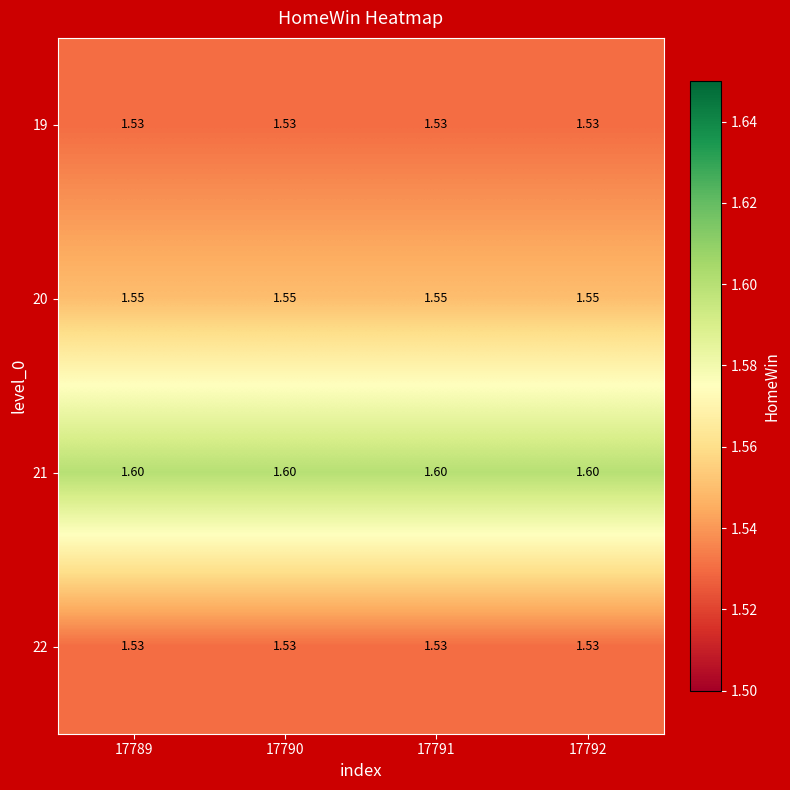

Is the value of 22 at 17792 greater than the value of 20 at 17792?

No